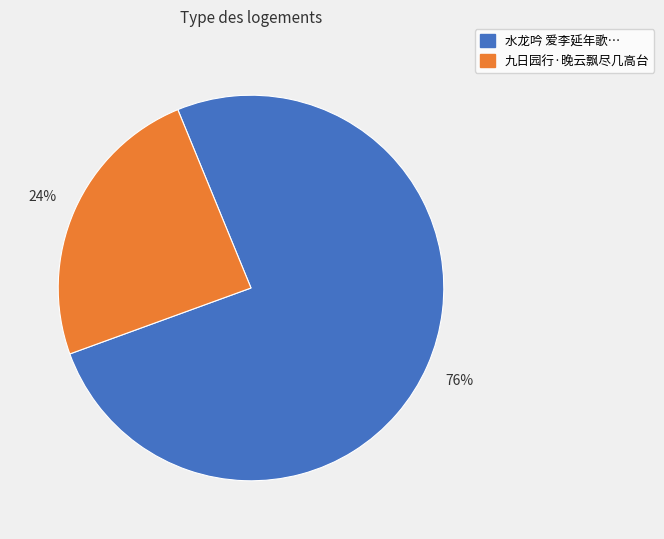

Approximately how many times larger is the value at 九日园行·晚云飘尽几高台 compared to 水龙吟 爱李延年歌…?

0.3